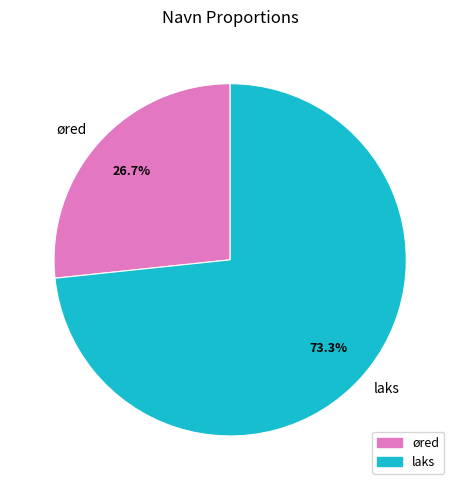

The øred slice represents 17% of the pie. True or false?

False